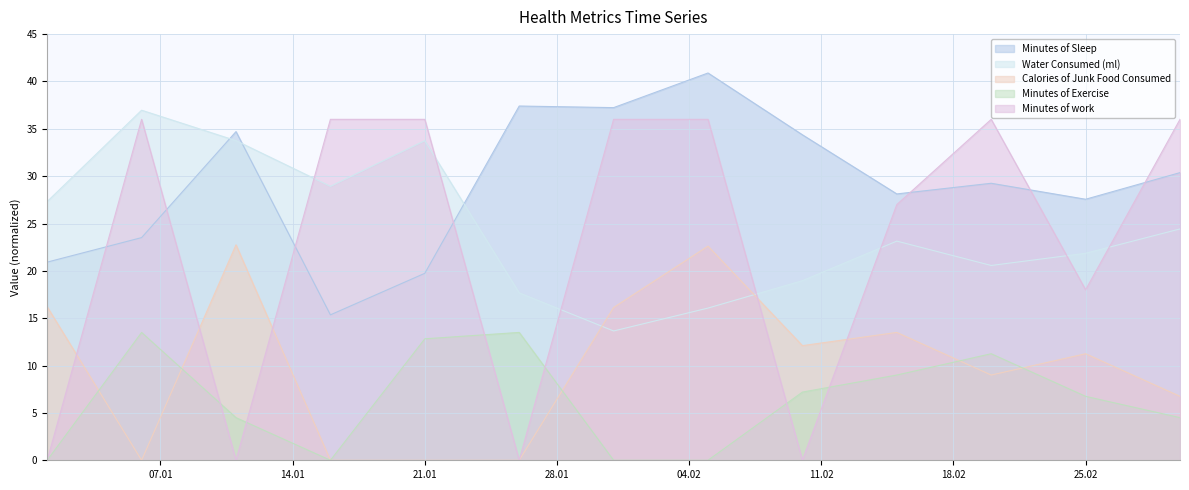

What is the total value across all series at 2020-02-10?

72.6